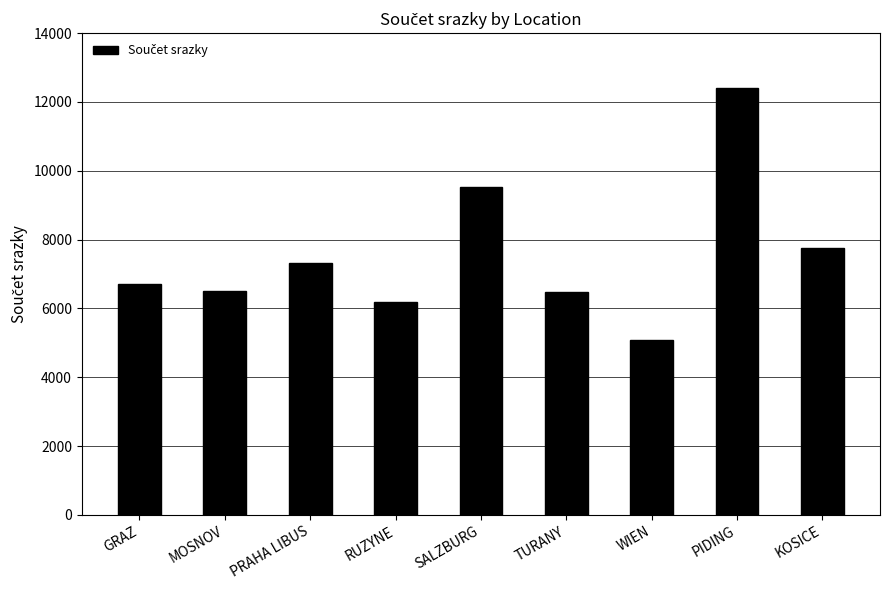

What is the label of the 2nd bar from the left?

MOSNOV